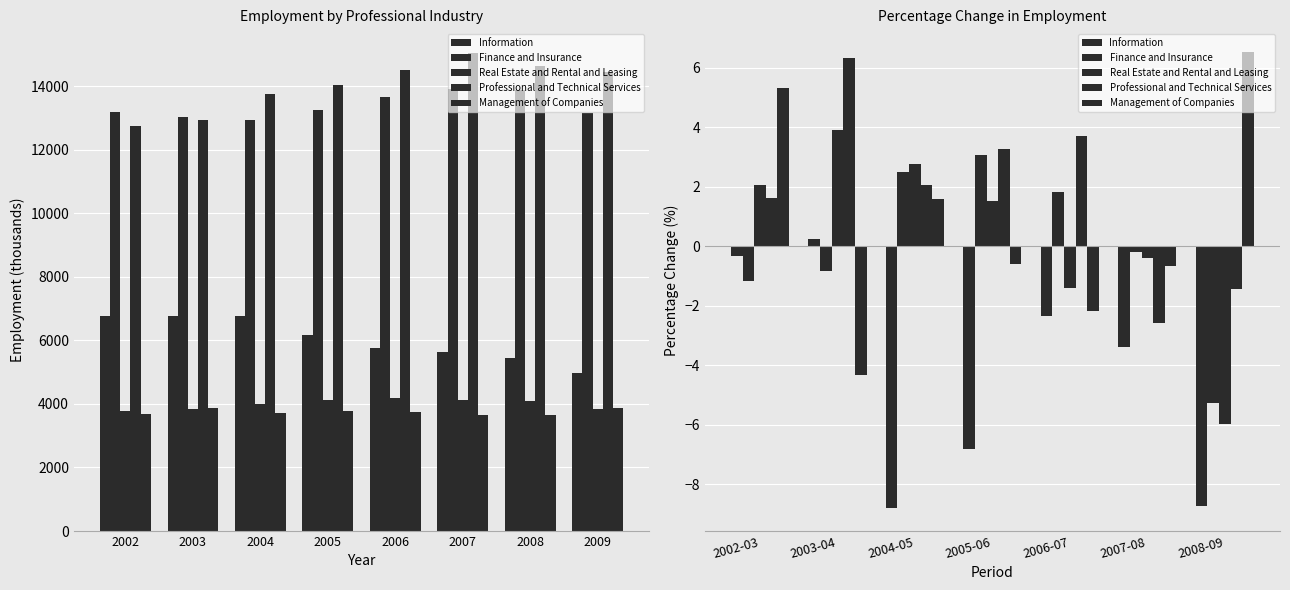

What are all the series names shown in the legend?

Information, Finance and Insurance, Real Estate and Rental and Leasing, Professional and Technical Services, Management of Companies